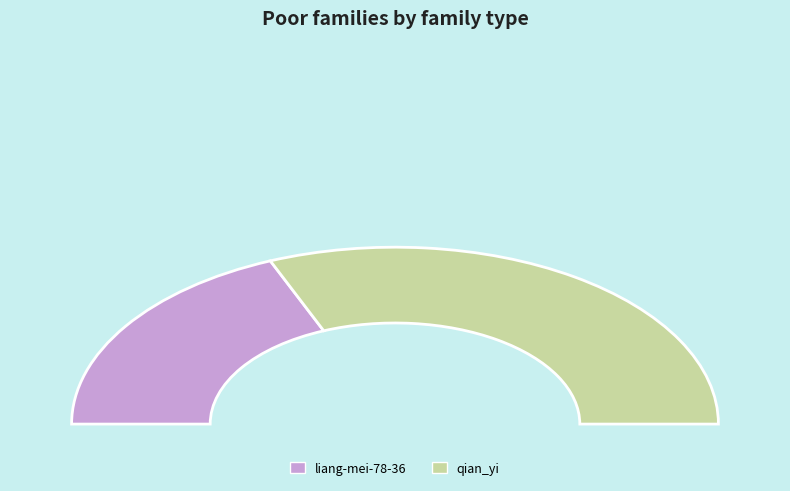

Which slice is the smallest?

liang-mei-78-36